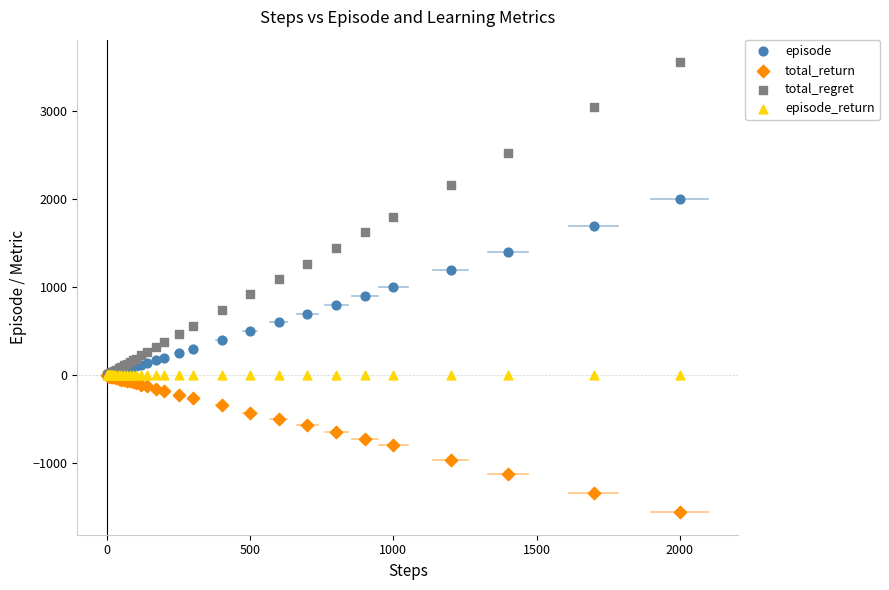

Which series reaches the maximum Y coordinate?

total_regret